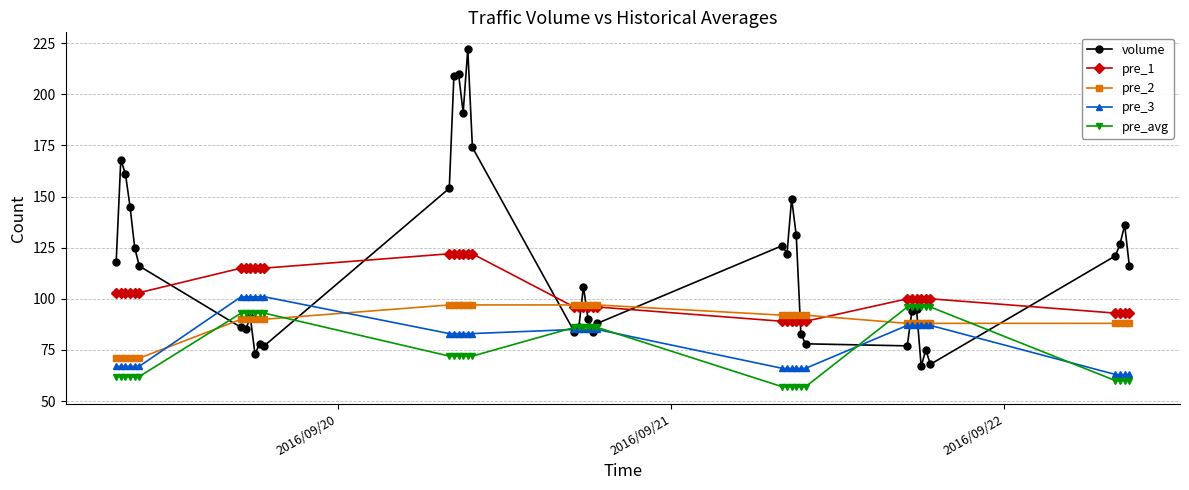

Which series has the largest range (max minus min)?

volume